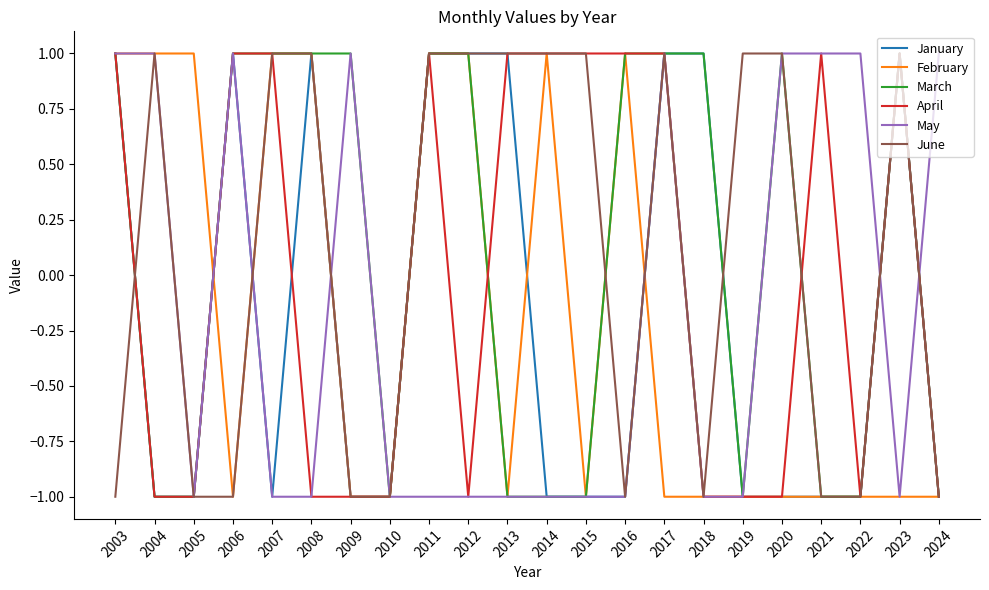

Reading right to left, extract all data points from this chart.

January: 2024=-1	2023=1	2022=-1	2021=-1	2020=-1	2019=-1	2018=1	2017=1	2016=-1	2015=-1	2014=-1	2013=1	2012=1	2011=1	2010=-1	2009=-1	2008=1	2007=-1	2006=1	2005=-1	2004=-1	2003=1
February: 2024=-1	2023=-1	2022=-1	2021=-1	2020=-1	2019=-1	2018=-1	2017=-1	2016=1	2015=-1	2014=1	2013=-1	2012=1	2011=1	2010=-1	2009=-1	2008=1	2007=1	2006=-1	2005=1	2004=1	2003=1
March: 2024=-1	2023=1	2022=-1	2021=-1	2020=1	2019=-1	2018=1	2017=1	2016=1	2015=-1	2014=-1	2013=-1	2012=1	2011=1	2010=-1	2009=1	2008=1	2007=1	2006=1	2005=-1	2004=-1	2003=1
April: 2024=-1	2023=1	2022=-1	2021=1	2020=-1	2019=-1	2018=-1	2017=1	2016=1	2015=1	2014=1	2013=1	2012=-1	2011=1	2010=-1	2009=-1	2008=-1	2007=1	2006=1	2005=-1	2004=-1	2003=1
May: 2024=1	2023=-1	2022=1	2021=1	2020=1	2019=-1	2018=-1	2017=1	2016=-1	2015=-1	2014=-1	2013=-1	2012=-1	2011=-1	2010=-1	2009=1	2008=-1	2007=-1	2006=1	2005=-1	2004=1	2003=1
June: 2024=-1	2023=1	2022=-1	2021=-1	2020=1	2019=1	2018=-1	2017=1	2016=-1	2015=1	2014=1	2013=1	2012=1	2011=1	2010=-1	2009=-1	2008=1	2007=1	2006=-1	2005=-1	2004=1	2003=-1